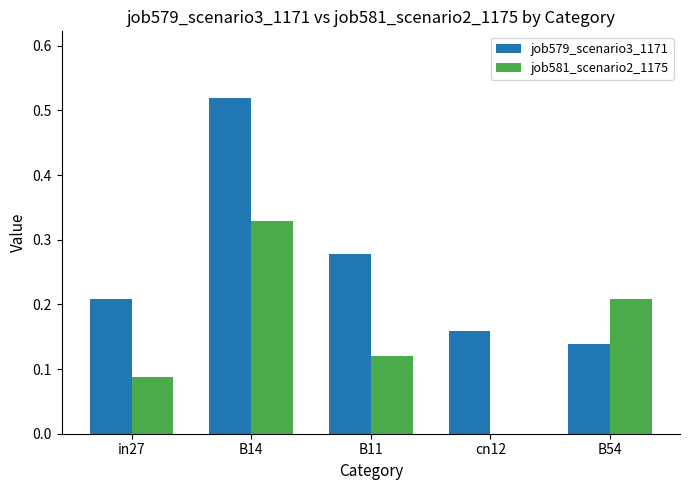

Which series has the largest total across all categories?

job579_scenario3_1171